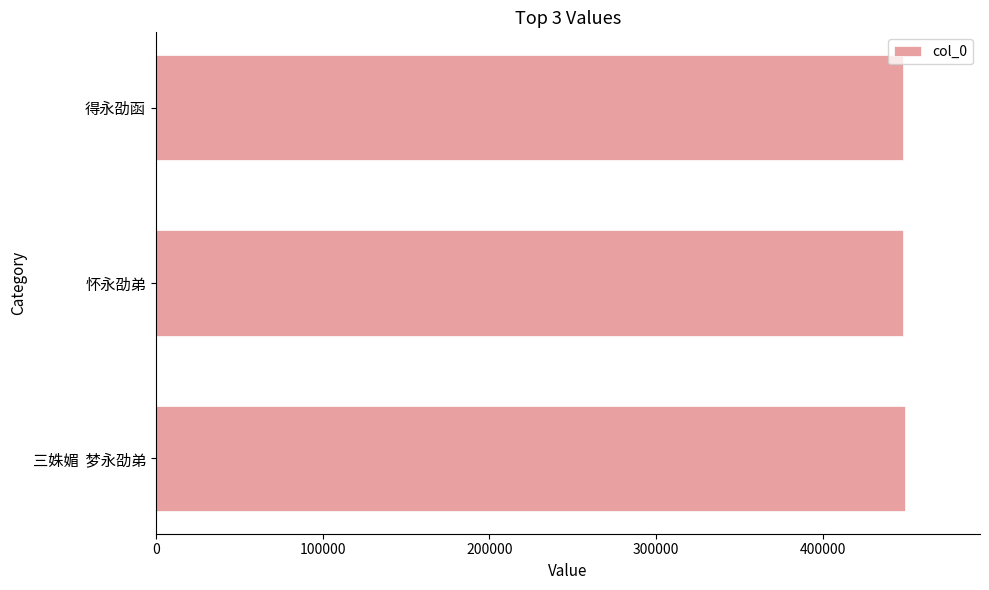

What is the greatest value displayed?

449372